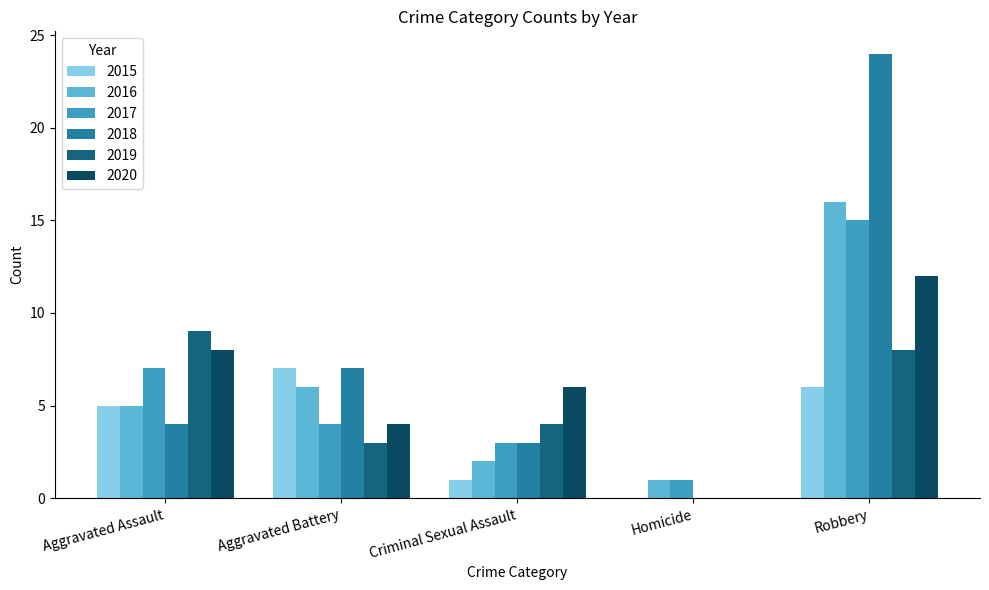

Count the number of data series in this chart.

6